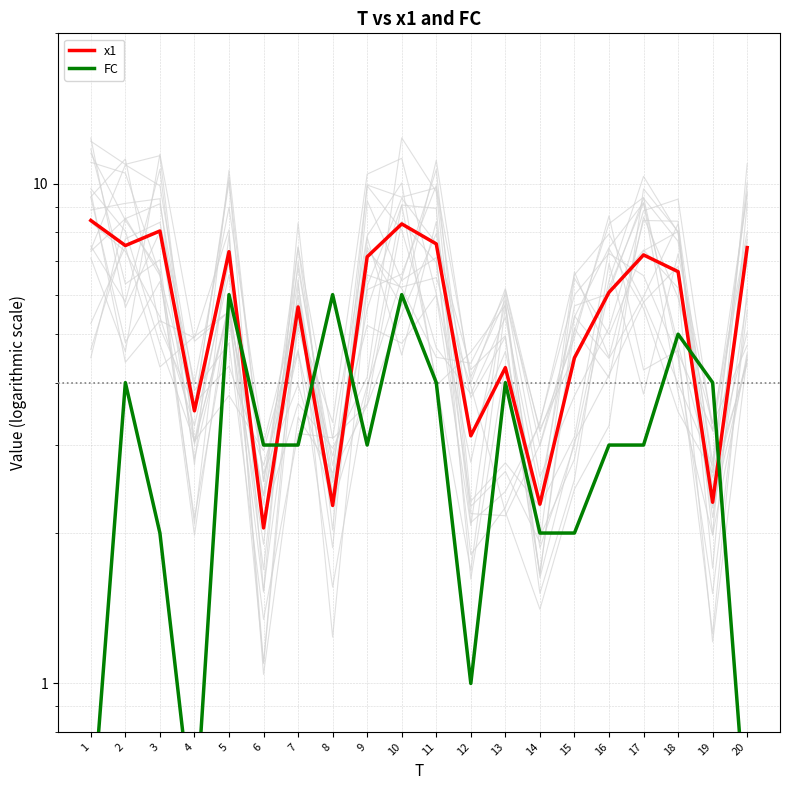

Count the number of data series in this chart.

2